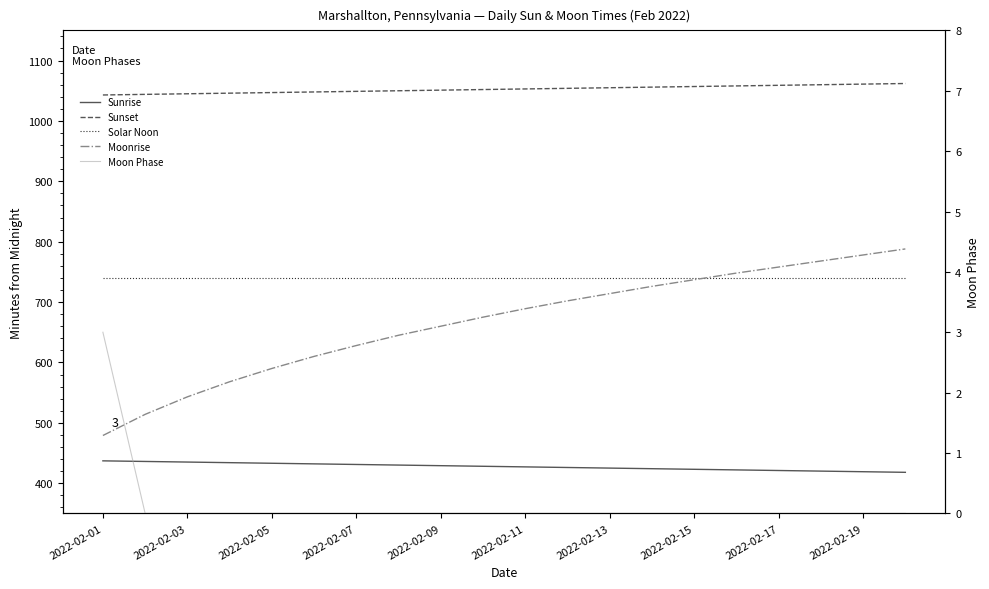

Read the Sunset value at 17.

1060